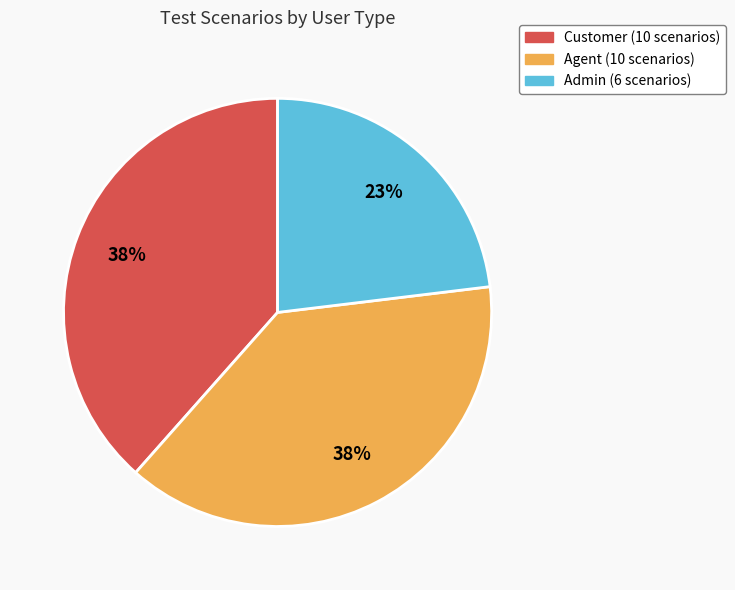

What percentage is the Customer slice, to the nearest percent?

38%